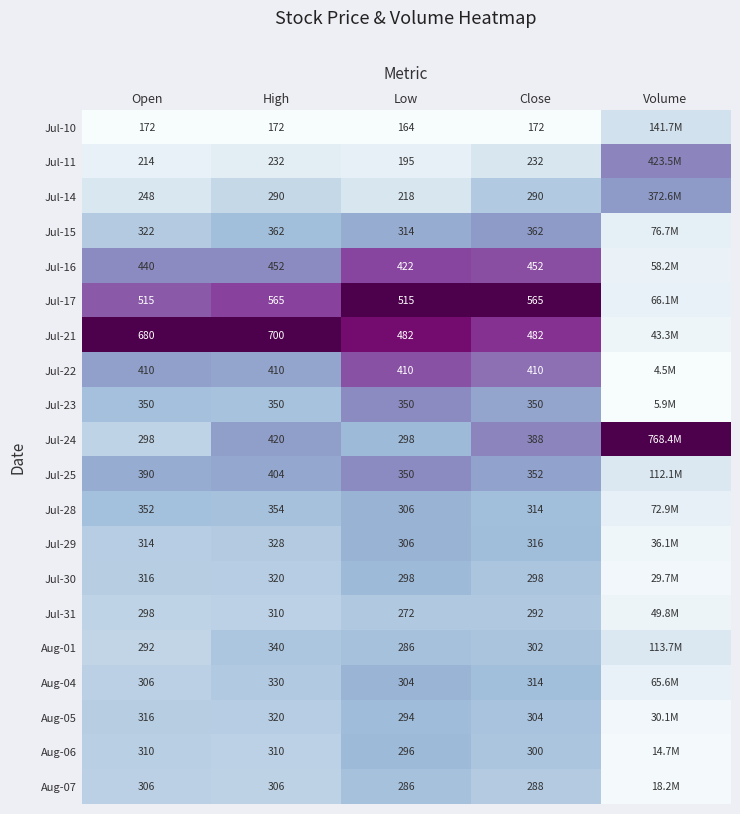

How many distinct data groups are displayed?

20